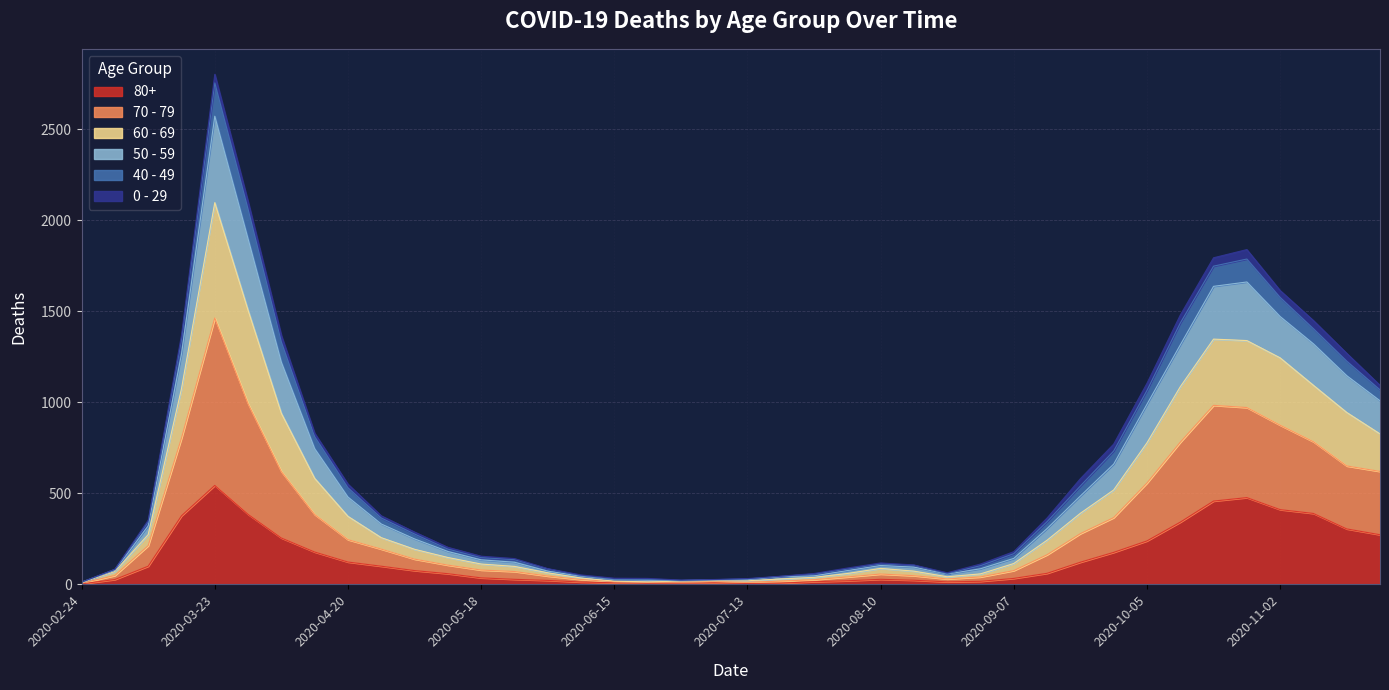

Does the chart have visible grid lines?

Yes